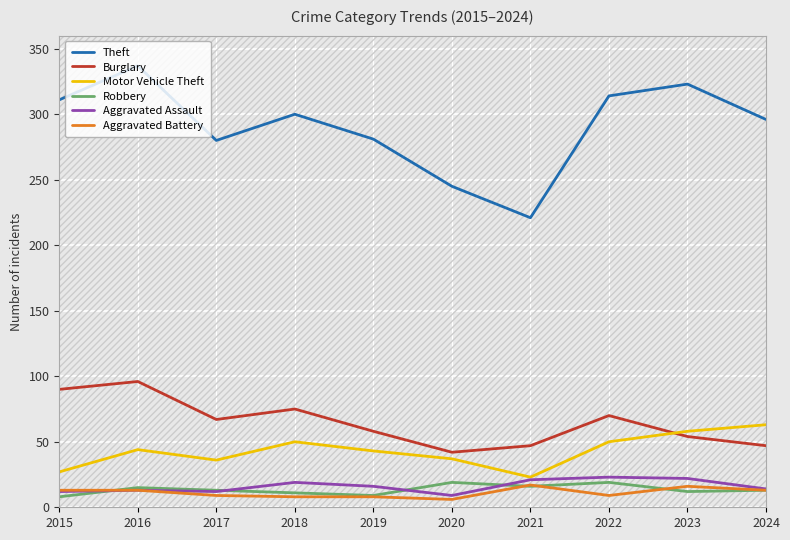

At which category is the sum across all series the highest?

2016